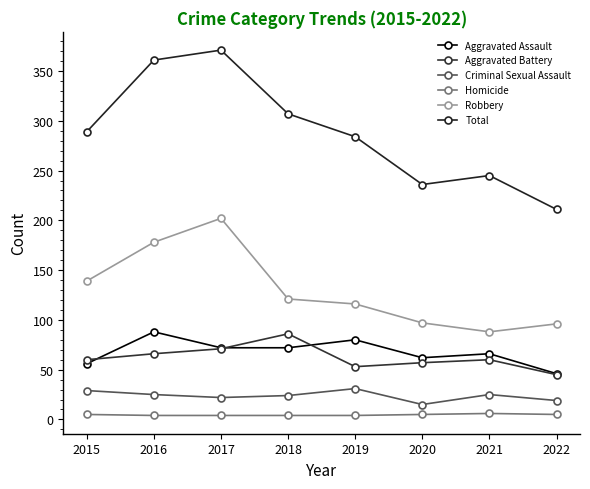

Is the value of Aggravated Assault at 2015 greater than the value of Robbery at 2019?

No